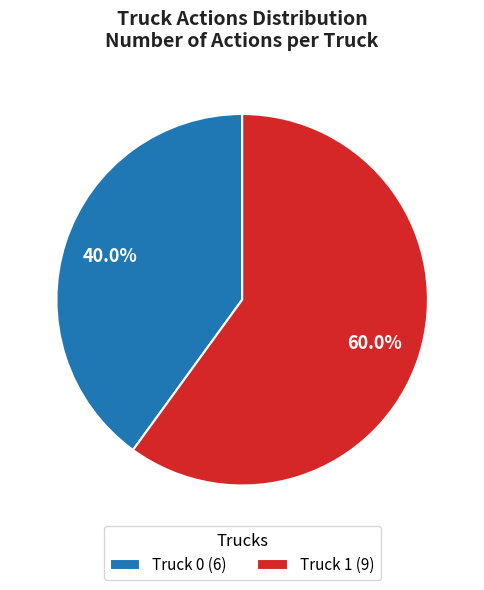

Which slice is the largest?

Truck 1